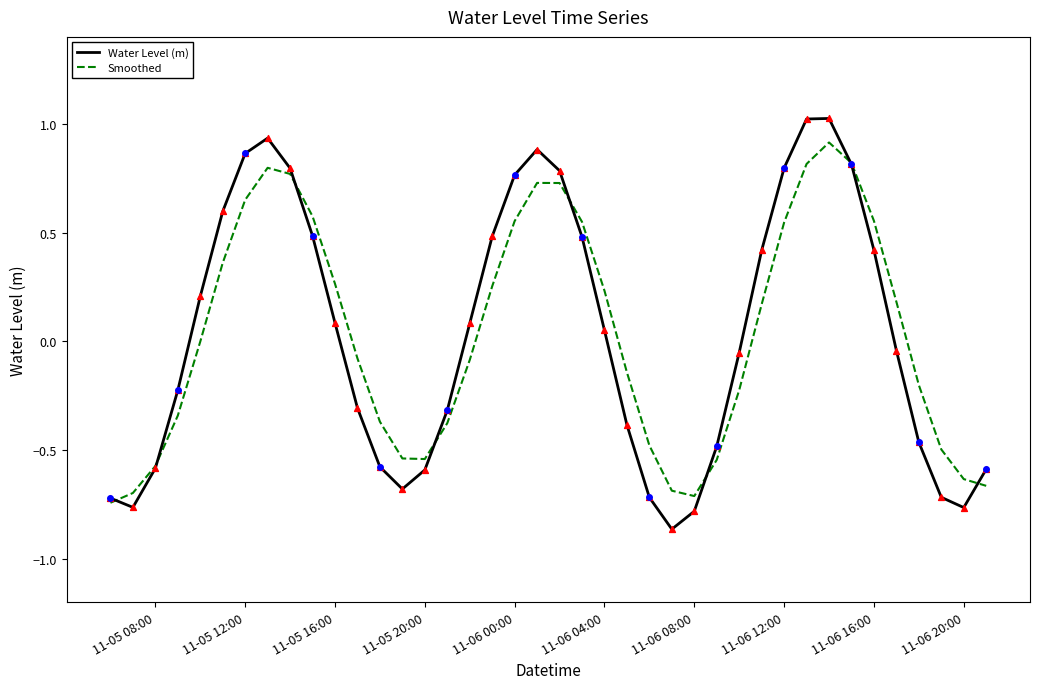

List the series in order of their peak value, lowest first.

Smoothed, Water Level (m)